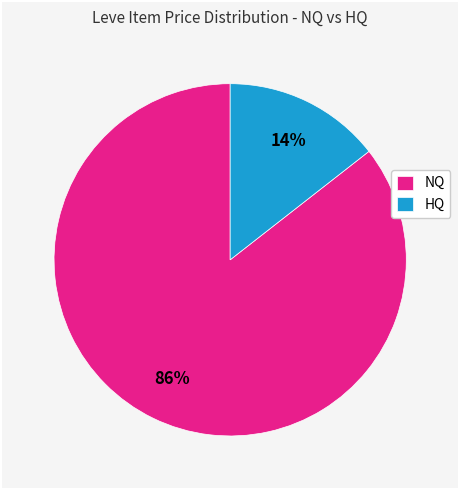

How many segments does this pie chart have?

2